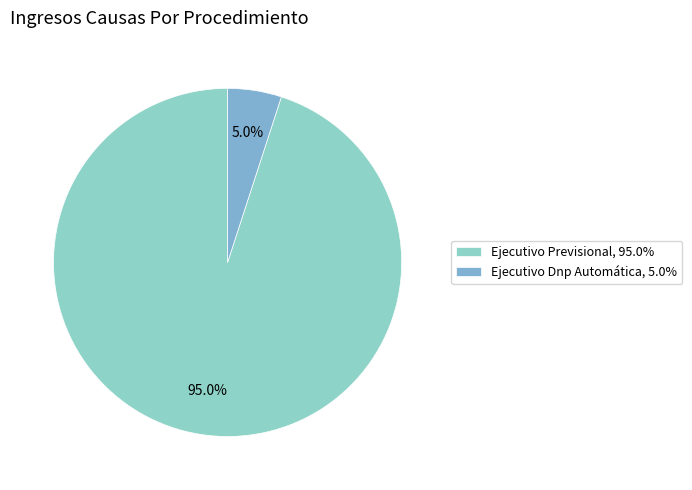

Count the number of slices in the pie.

2